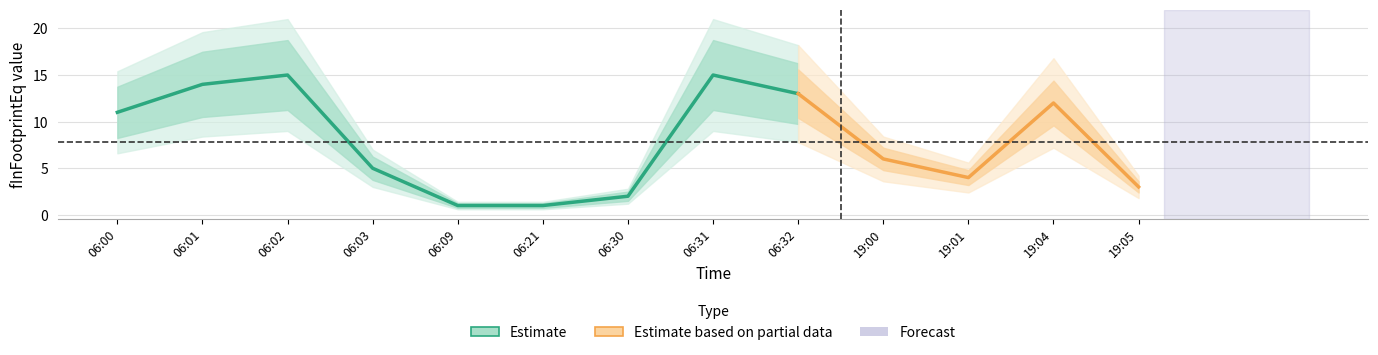

Approximately how many times larger is the value at 19:04 compared to 06:03?

2.4